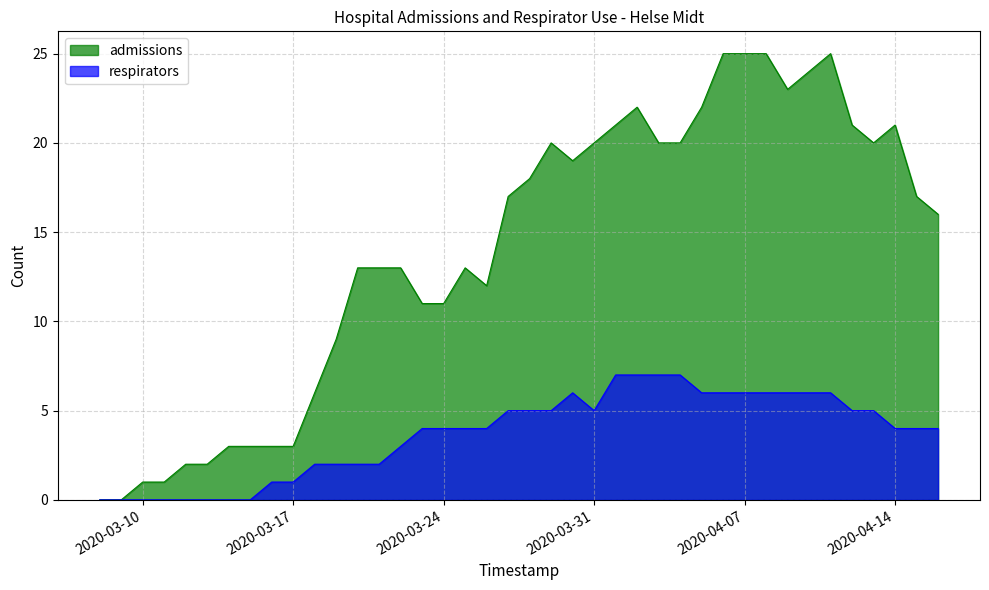

Which series has the widest spread of values?

admissions